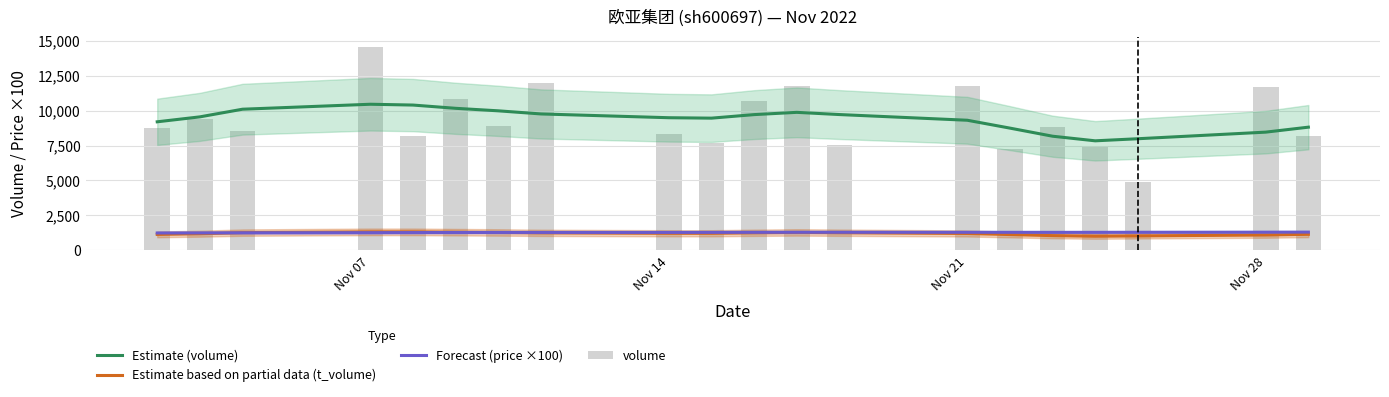

What is the lowest value of the Forecast (price ×100) series?

1242.4